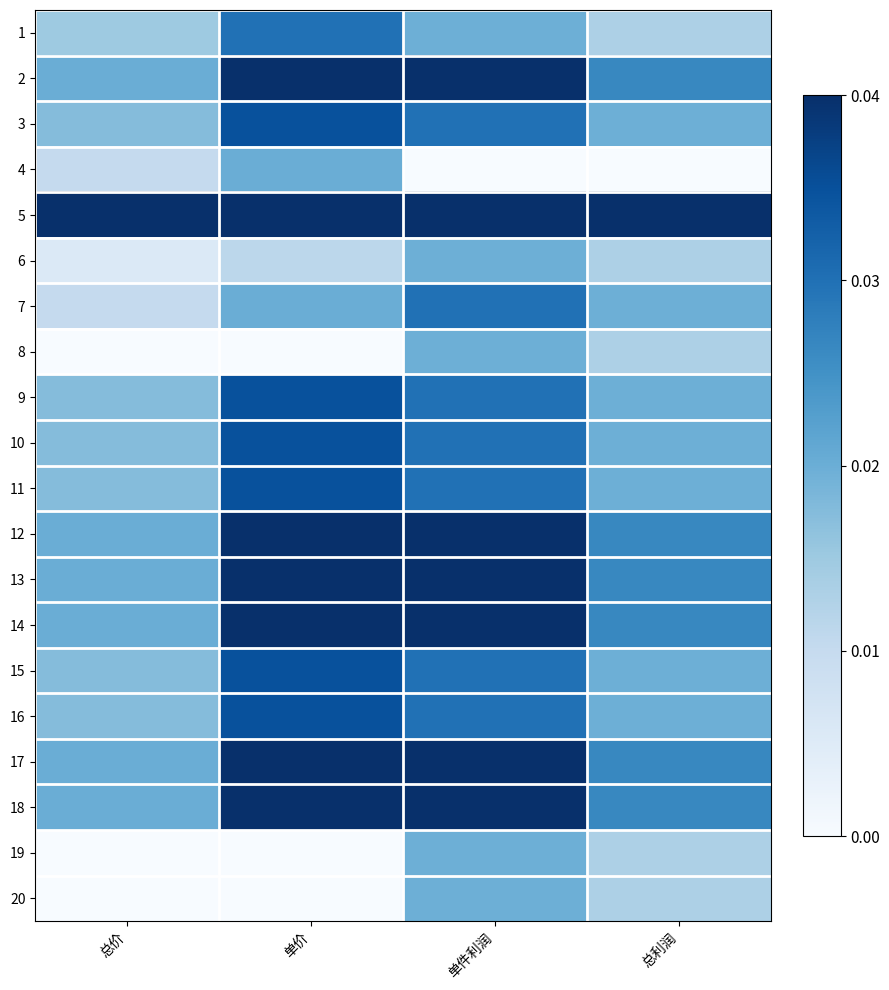

What is the spread (max minus min) of values at 总利润?

1.0